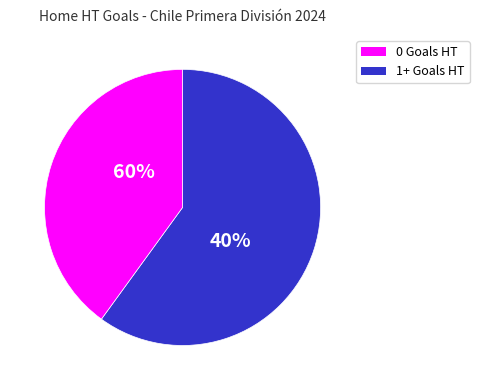

Count the number of slices in the pie.

2